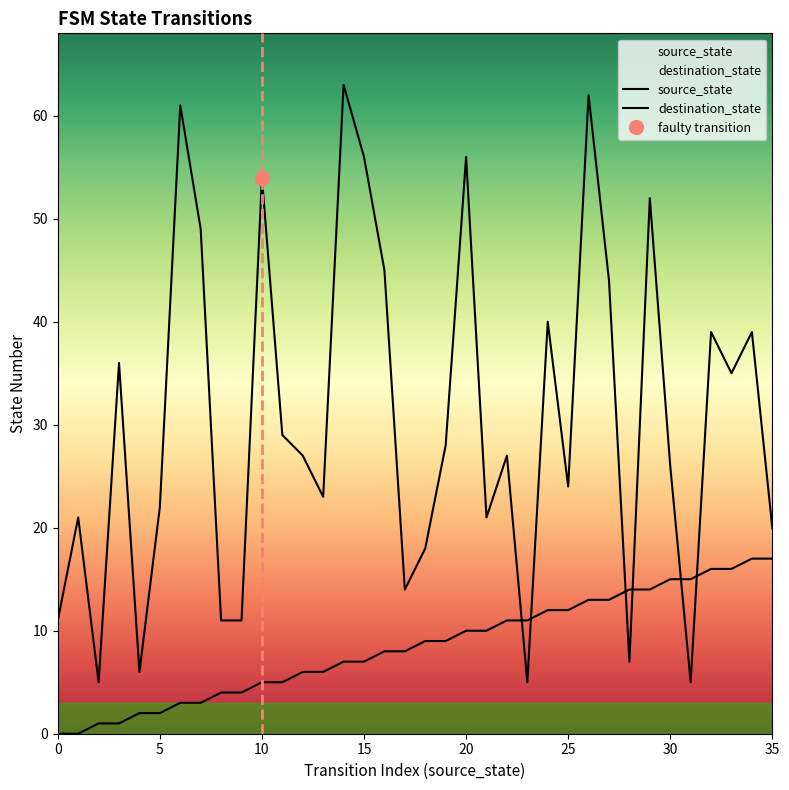

How many data points in destination_state are less than 27?

17